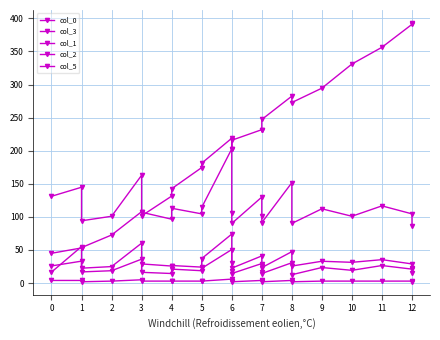

Between 6 and 10, which series saw the biggest shift?

col_0